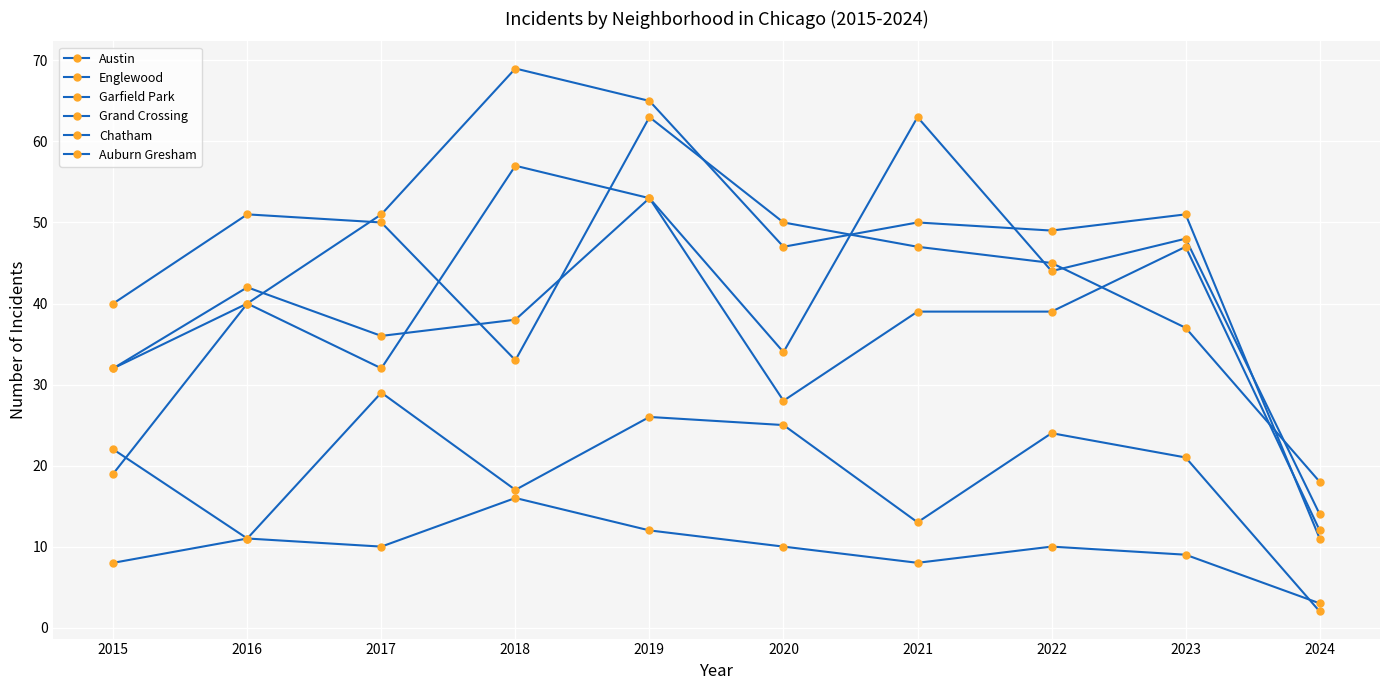

Reading left to right, what are all the values shown in this chart?

Austin: 32	40	32	57	53	34	63	44	48	14
Englewood: 40	51	50	33	63	50	47	45	37	18
Garfield Park: 19	40	51	69	65	47	50	49	51	11
Grand Crossing: 32	42	36	38	53	28	39	39	47	12
Chatham: 8	11	29	17	26	25	13	24	21	2
Auburn Gresham: 22	11	10	16	12	10	8	10	9	3